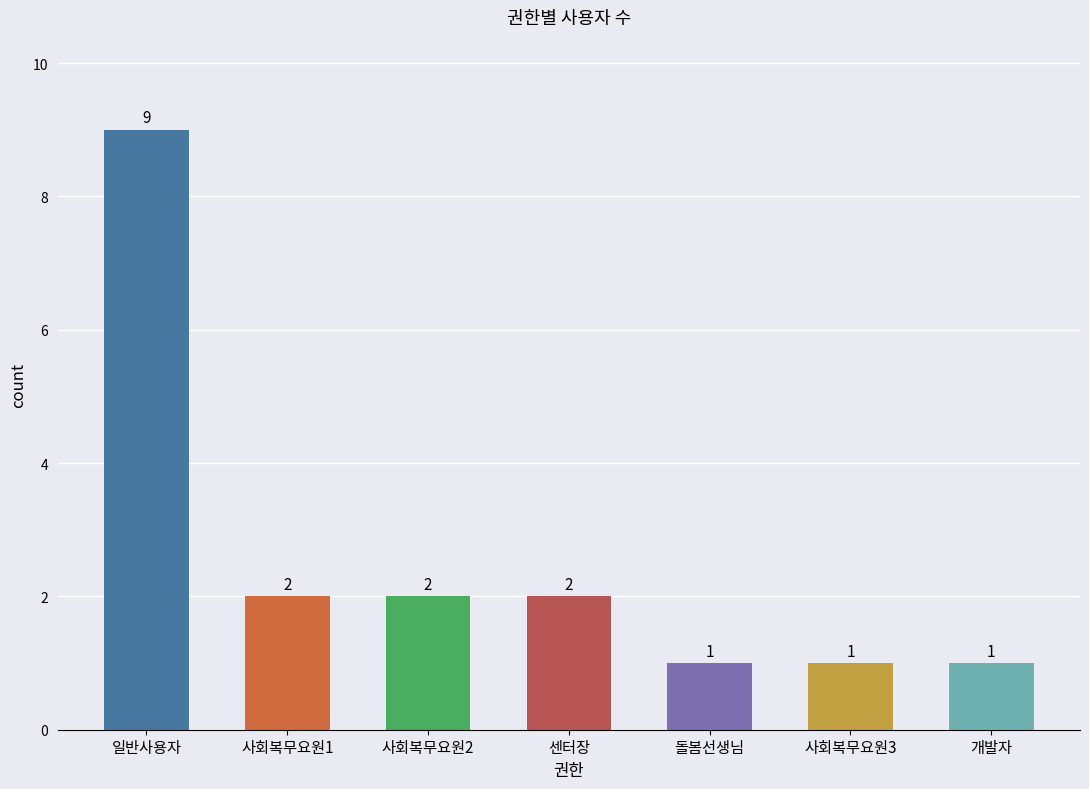

Reading left to right, list all the values displayed in this chart.

일반사용자=9	사회복무요원1=2	사회복무요원2=2	센터장=2	돌봄선생님=1	사회복무요원3=1	개발자=1